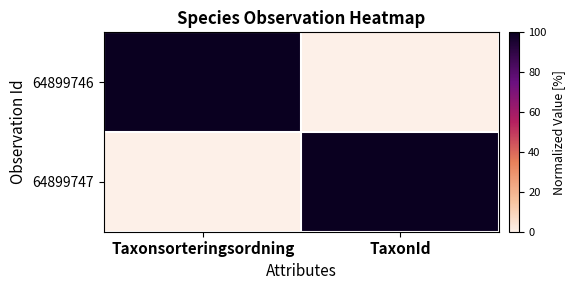

Reading left to right, what are all the values shown in this chart?

64899746: Taxonsorteringsordning=100	TaxonId=0
64899747: Taxonsorteringsordning=0	TaxonId=100